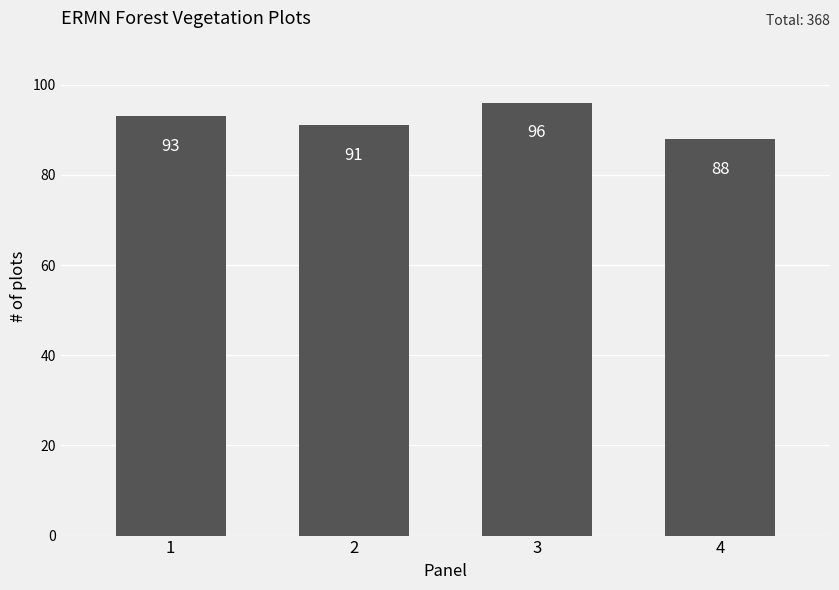

Reading left to right, list all the values displayed in this chart.

1=93	2=91	3=96	4=88